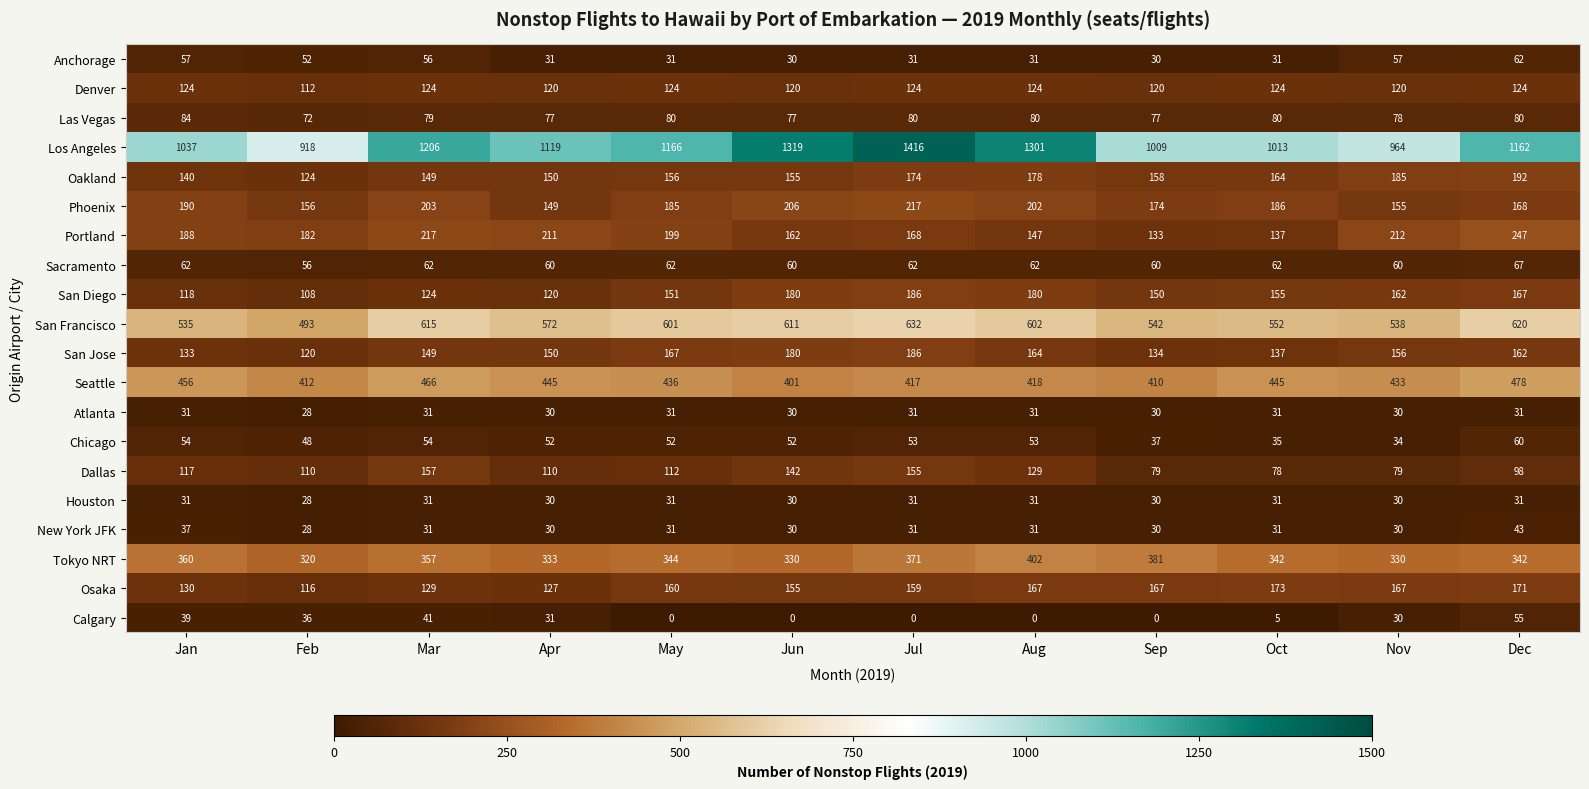

At which label does San Diego reach its minimum?

Feb